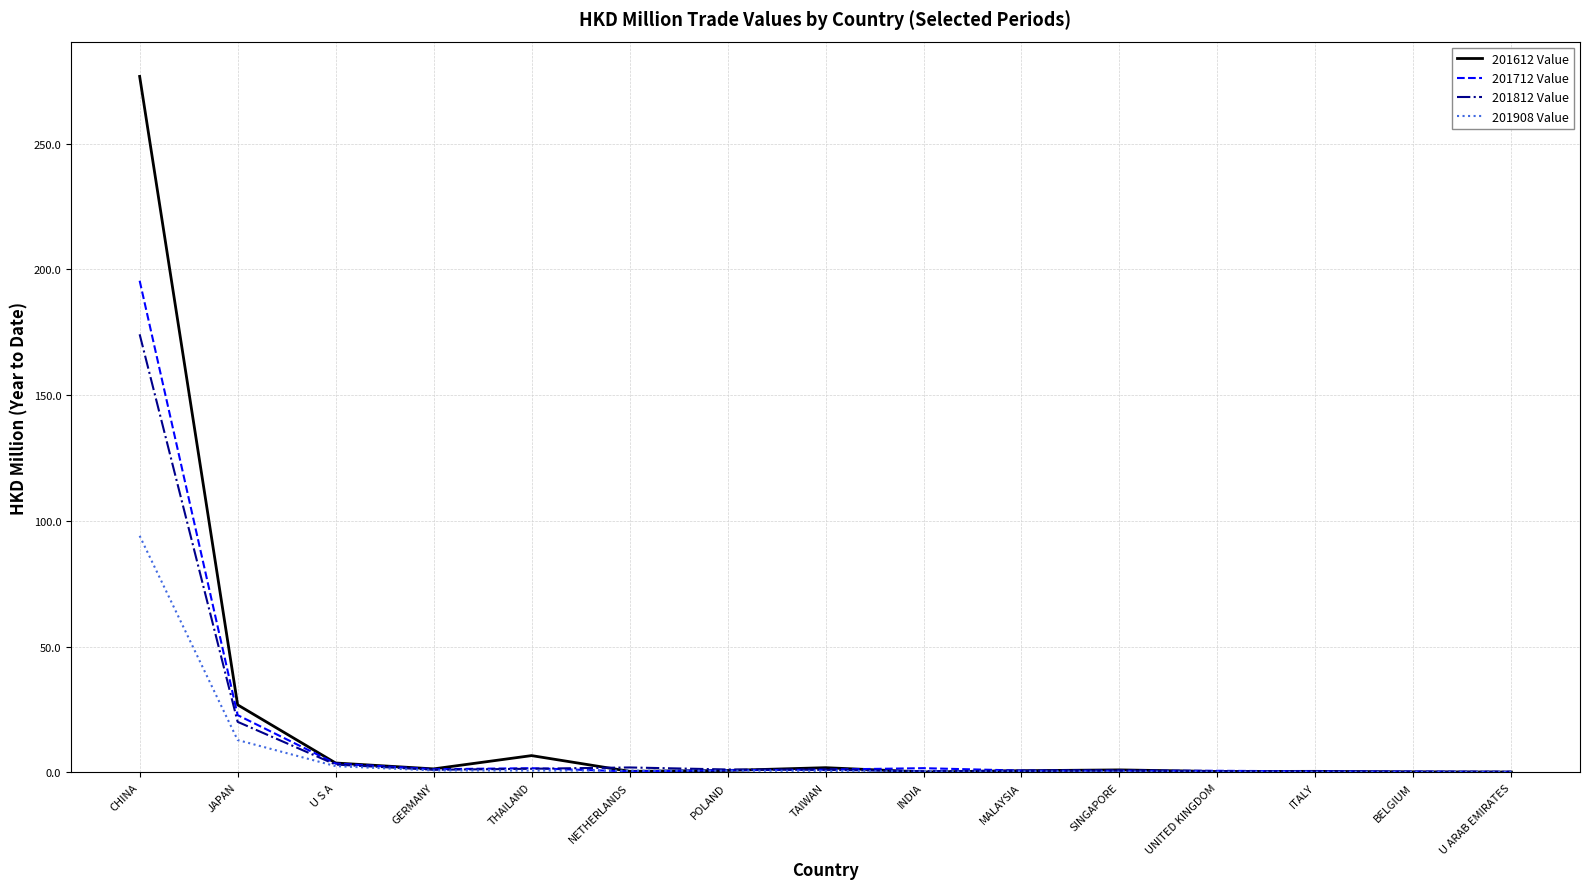

What position from the left is GERMANY?

4